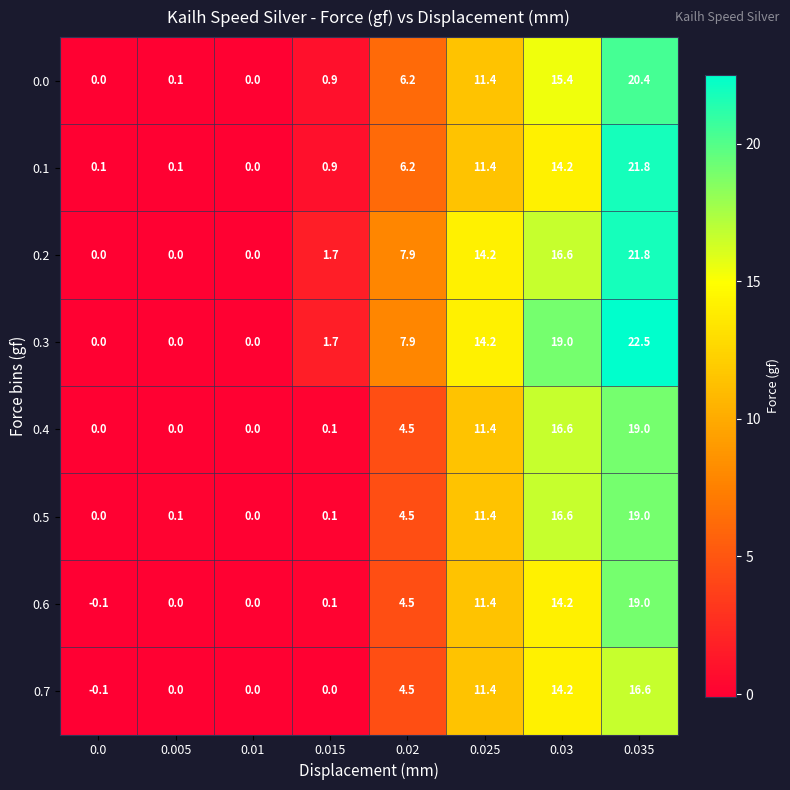

What is the sum of all 0.7 values?

46.6